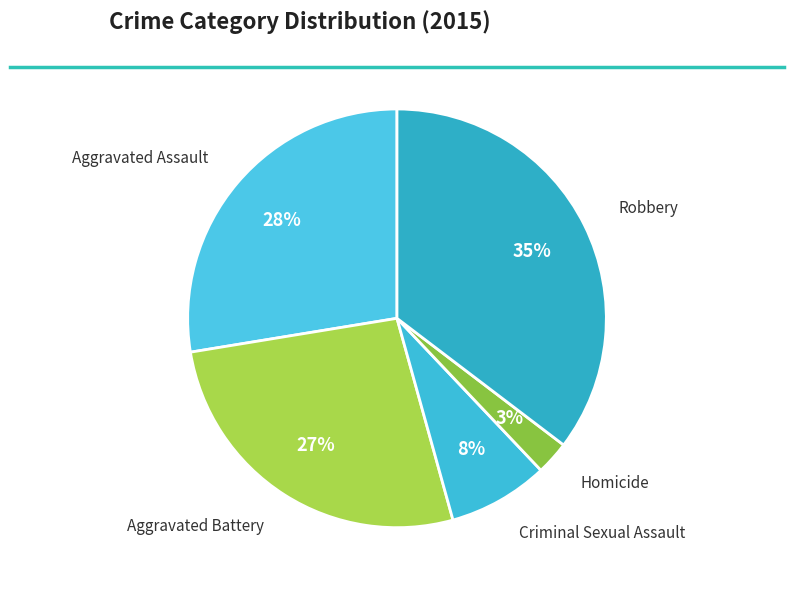

What is the largest slice in the pie chart?

Robbery